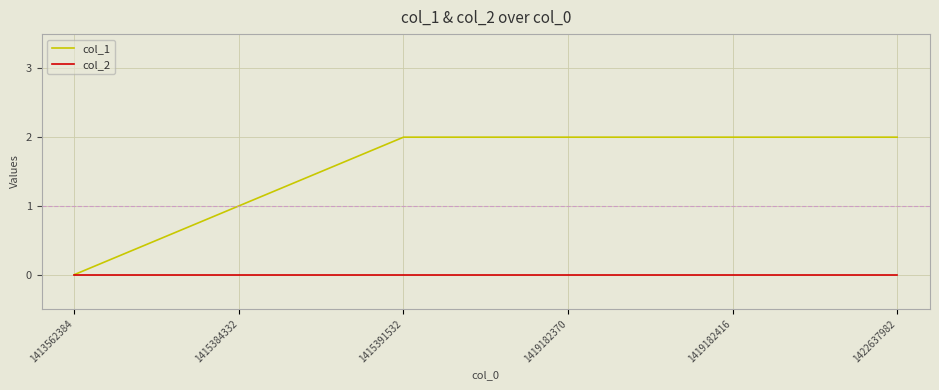

Which series has the largest total across all categories?

col_1